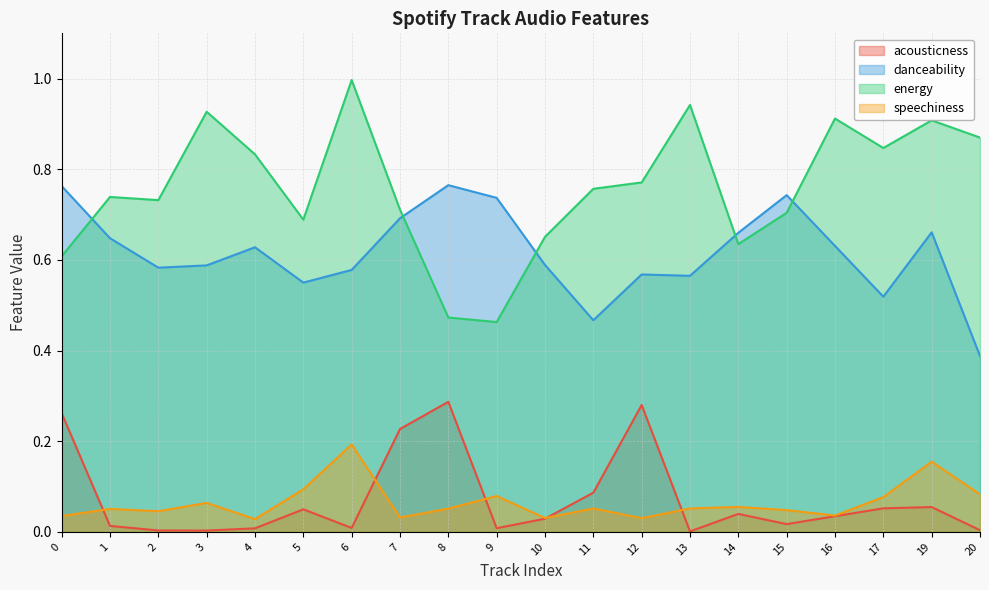

At how many categories does at least one series exceed 0?

20